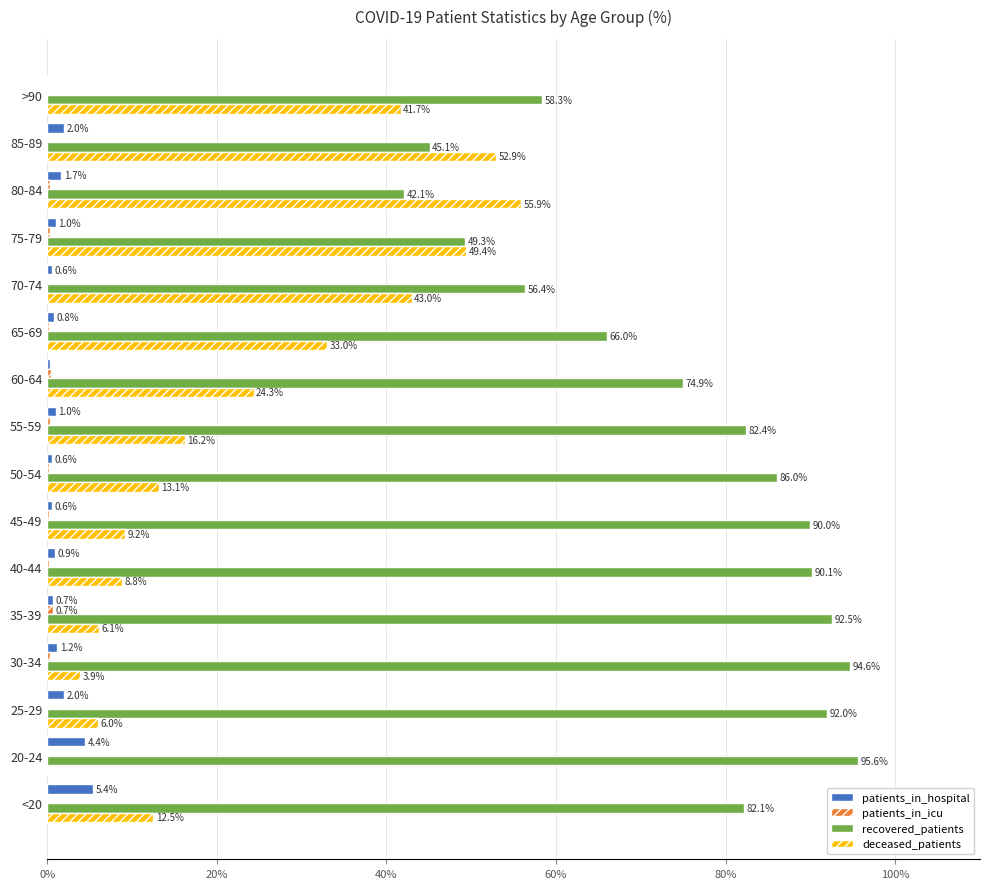

Read the patients_in_hospital value at 25-29.

2.0